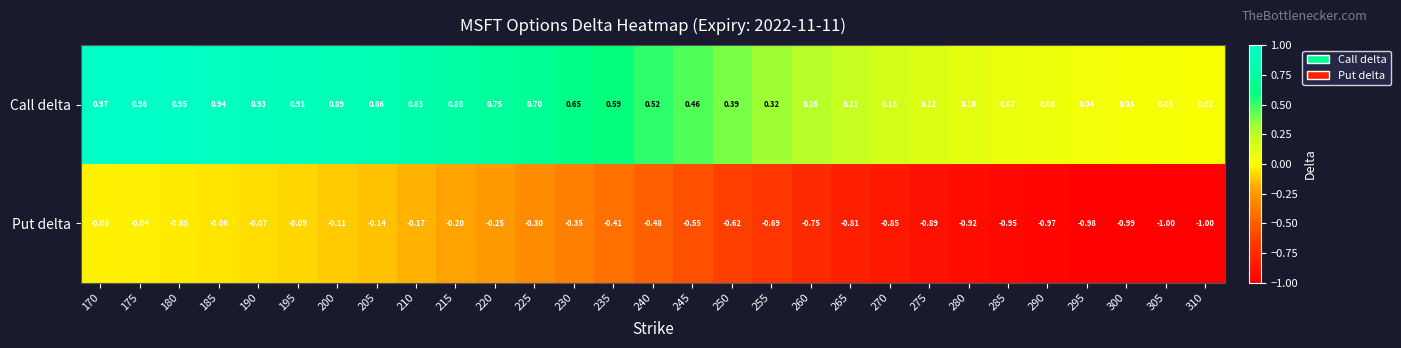

Which series has the largest range (max minus min)?

Put delta